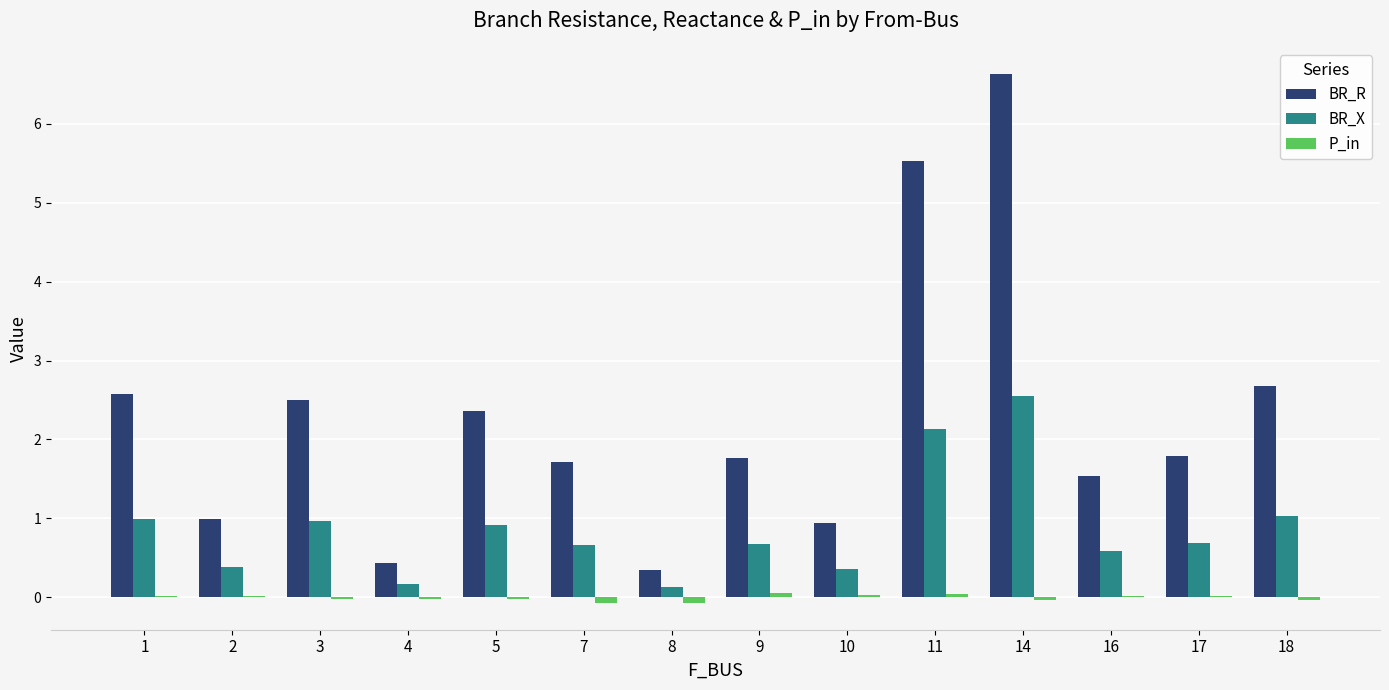

Which series changed the most between 3 and 11?

BR_R